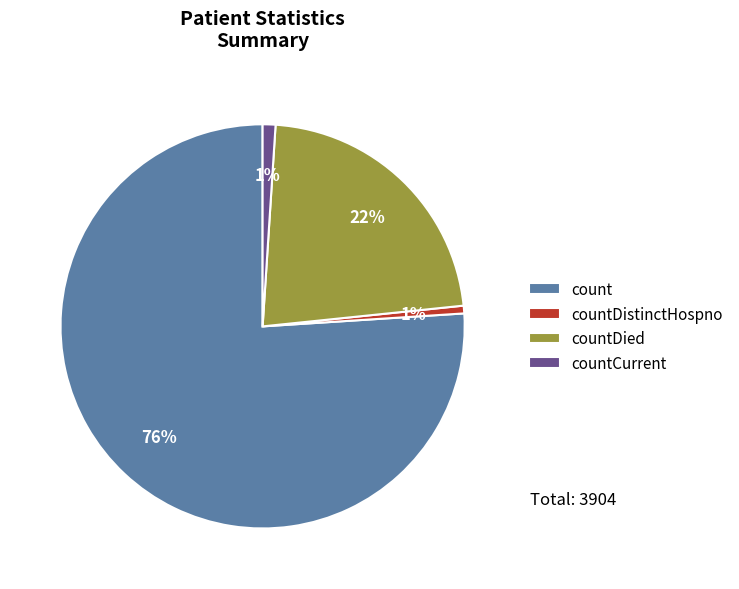

What percentage is the countCurrent slice, to the nearest percent?

1%